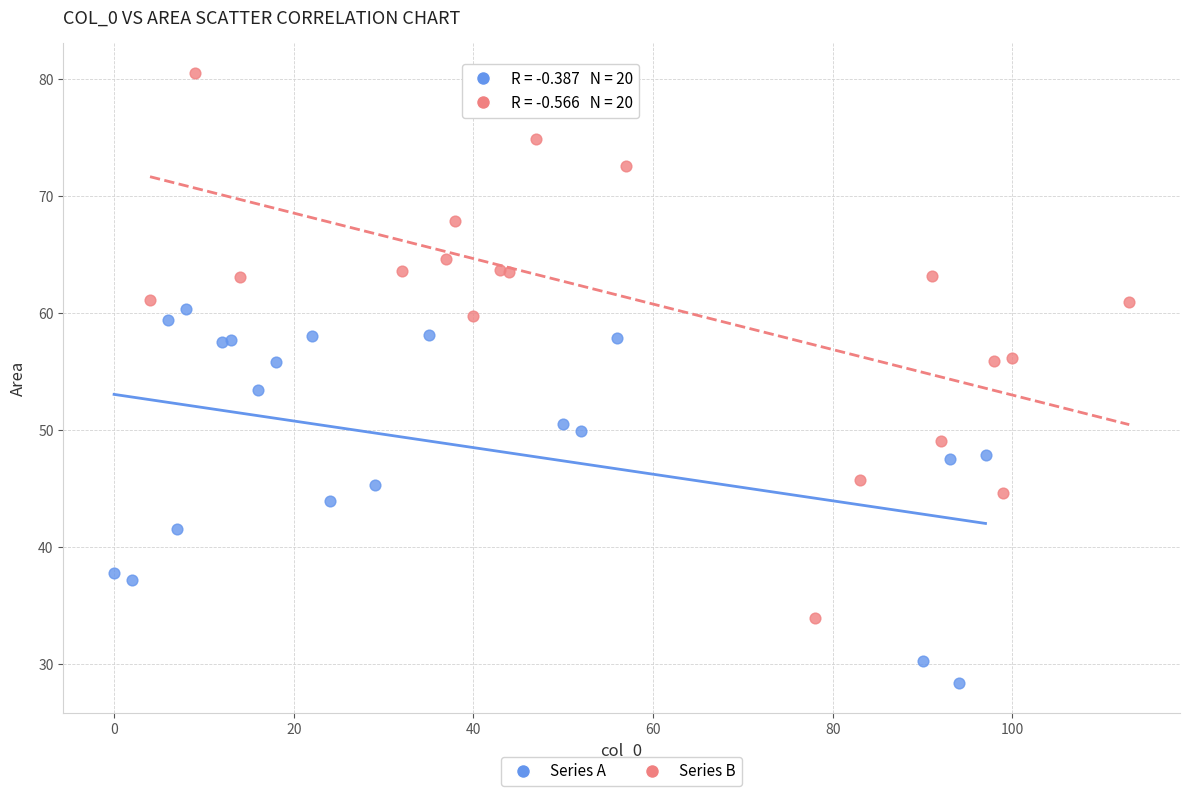

Which series reaches the maximum Y coordinate?

Series B